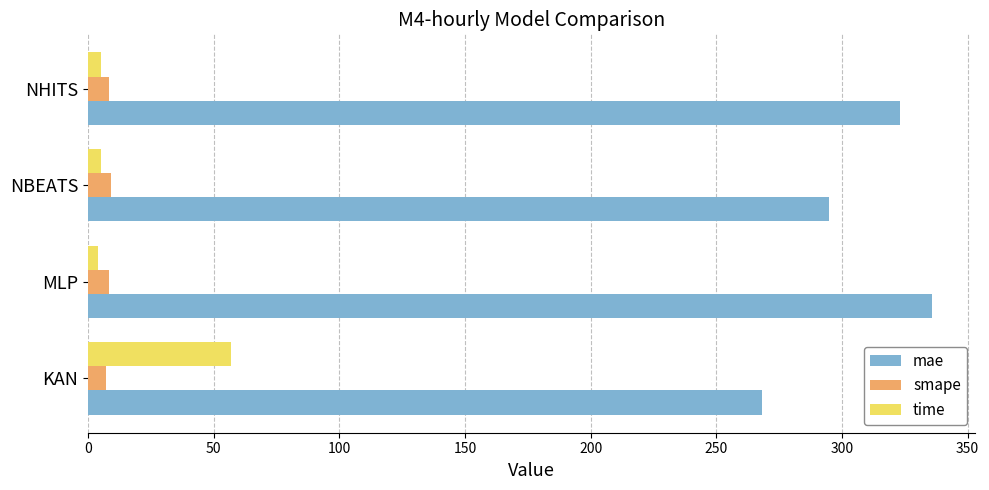

What is the sum of all mae values?

1222.0